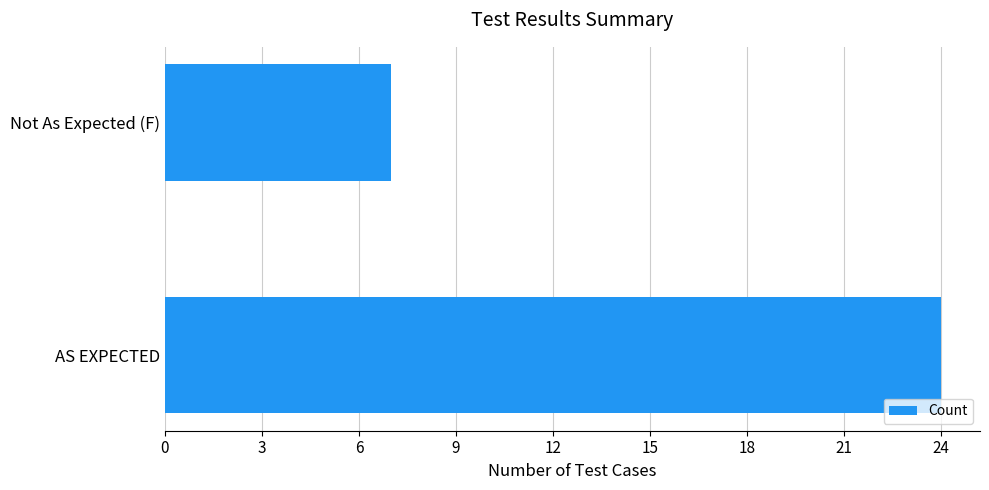

The value at Not As Expected (F) is 7. True or false?

True